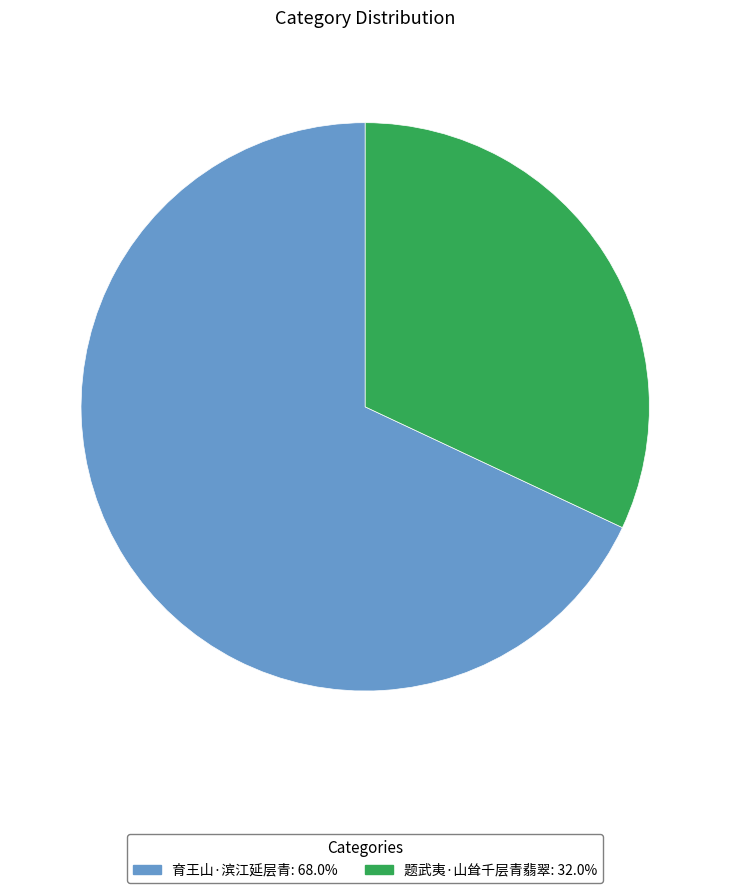

Which slice is the smallest?

题武夷·山耸千层青翡翠